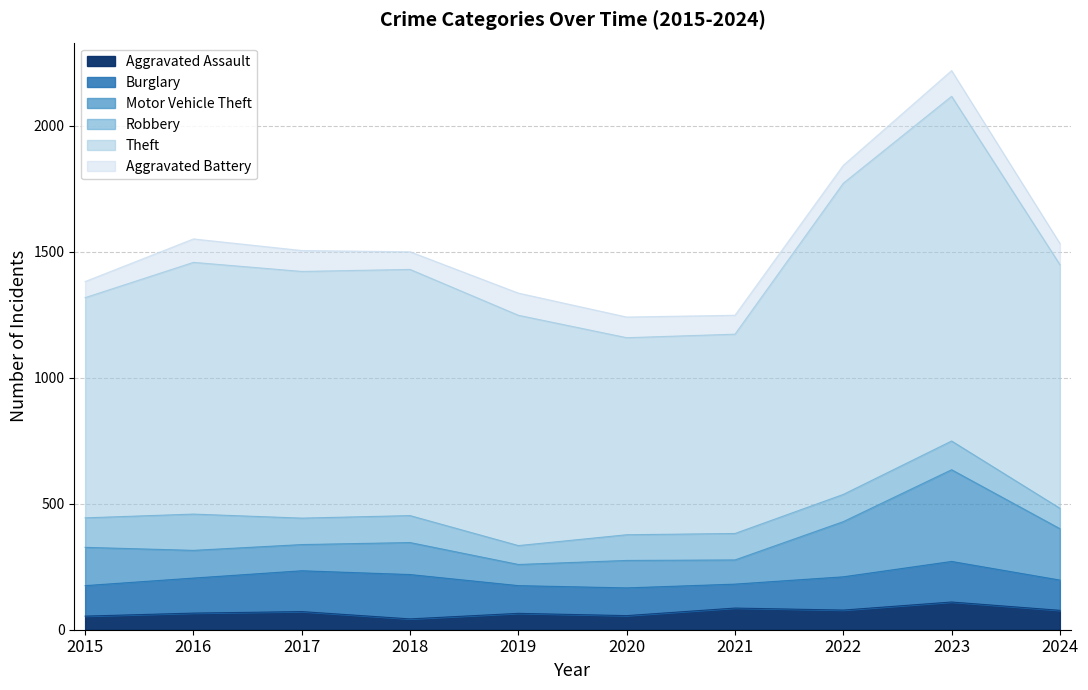

What is the value of the Aggravated Battery point at the 3rd from the left?

83